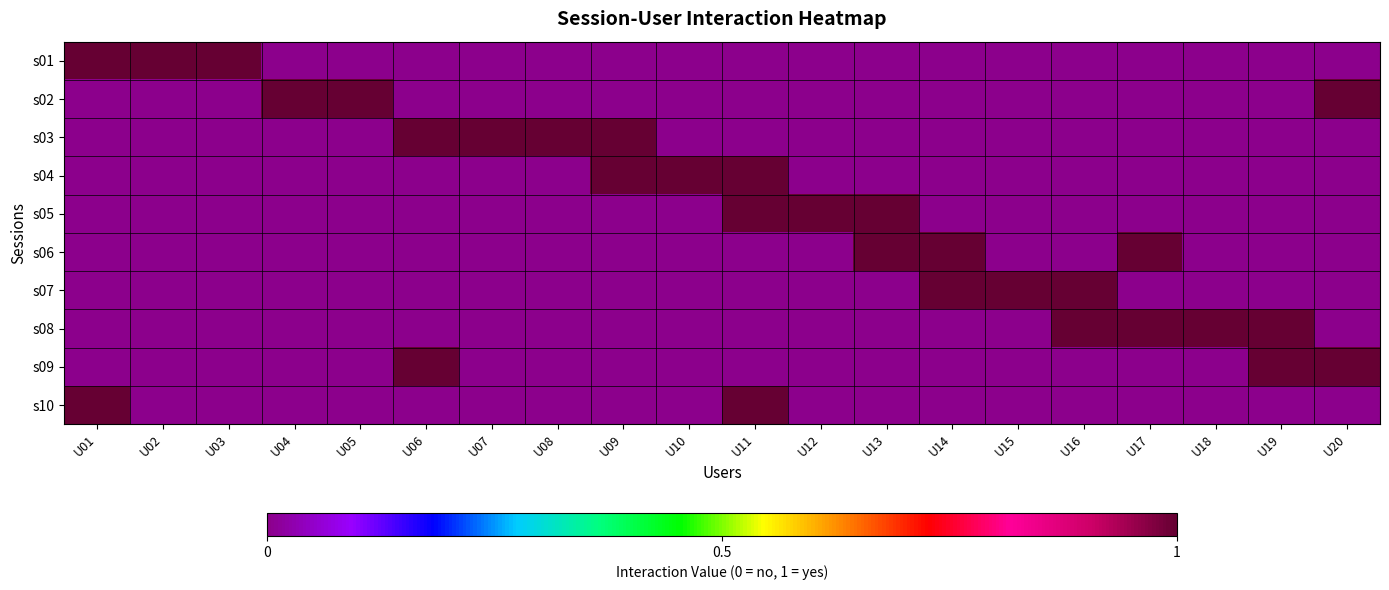

Reading left to right, extract all data points from this chart.

s01: U01=1	U02=1	U03=1	U04=0	U05=0	U06=0	U07=0	U08=0	U09=0	U10=0	U11=0	U12=0	U13=0	U14=0	U15=0	U16=0	U17=0	U18=0	U19=0	U20=0
s02: U01=0	U02=0	U03=0	U04=1	U05=1	U06=0	U07=0	U08=0	U09=0	U10=0	U11=0	U12=0	U13=0	U14=0	U15=0	U16=0	U17=0	U18=0	U19=0	U20=1
s03: U01=0	U02=0	U03=0	U04=0	U05=0	U06=1	U07=1	U08=1	U09=1	U10=0	U11=0	U12=0	U13=0	U14=0	U15=0	U16=0	U17=0	U18=0	U19=0	U20=0
s04: U01=0	U02=0	U03=0	U04=0	U05=0	U06=0	U07=0	U08=0	U09=1	U10=1	U11=1	U12=0	U13=0	U14=0	U15=0	U16=0	U17=0	U18=0	U19=0	U20=0
s05: U01=0	U02=0	U03=0	U04=0	U05=0	U06=0	U07=0	U08=0	U09=0	U10=0	U11=1	U12=1	U13=1	U14=0	U15=0	U16=0	U17=0	U18=0	U19=0	U20=0
s06: U01=0	U02=0	U03=0	U04=0	U05=0	U06=0	U07=0	U08=0	U09=0	U10=0	U11=0	U12=0	U13=1	U14=1	U15=0	U16=0	U17=1	U18=0	U19=0	U20=0
s07: U01=0	U02=0	U03=0	U04=0	U05=0	U06=0	U07=0	U08=0	U09=0	U10=0	U11=0	U12=0	U13=0	U14=1	U15=1	U16=1	U17=0	U18=0	U19=0	U20=0
s08: U01=0	U02=0	U03=0	U04=0	U05=0	U06=0	U07=0	U08=0	U09=0	U10=0	U11=0	U12=0	U13=0	U14=0	U15=0	U16=1	U17=1	U18=1	U19=1	U20=0
s09: U01=0	U02=0	U03=0	U04=0	U05=0	U06=1	U07=0	U08=0	U09=0	U10=0	U11=0	U12=0	U13=0	U14=0	U15=0	U16=0	U17=0	U18=0	U19=1	U20=1
s10: U01=1	U02=0	U03=0	U04=0	U05=0	U06=0	U07=0	U08=0	U09=0	U10=0	U11=1	U12=0	U13=0	U14=0	U15=0	U16=0	U17=0	U18=0	U19=0	U20=0